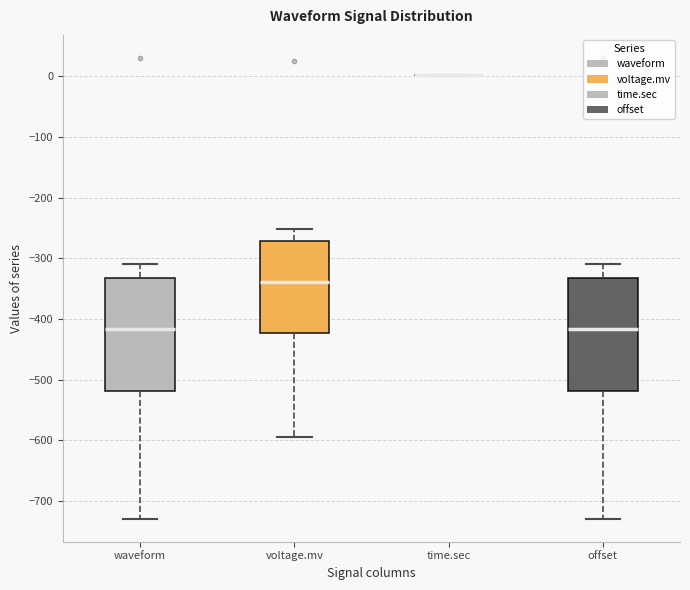

Where does the lower whisker of the box for waveform end on the y-axis? The values are not printed on the chart, so give them approximately, as read against the axis.

-730